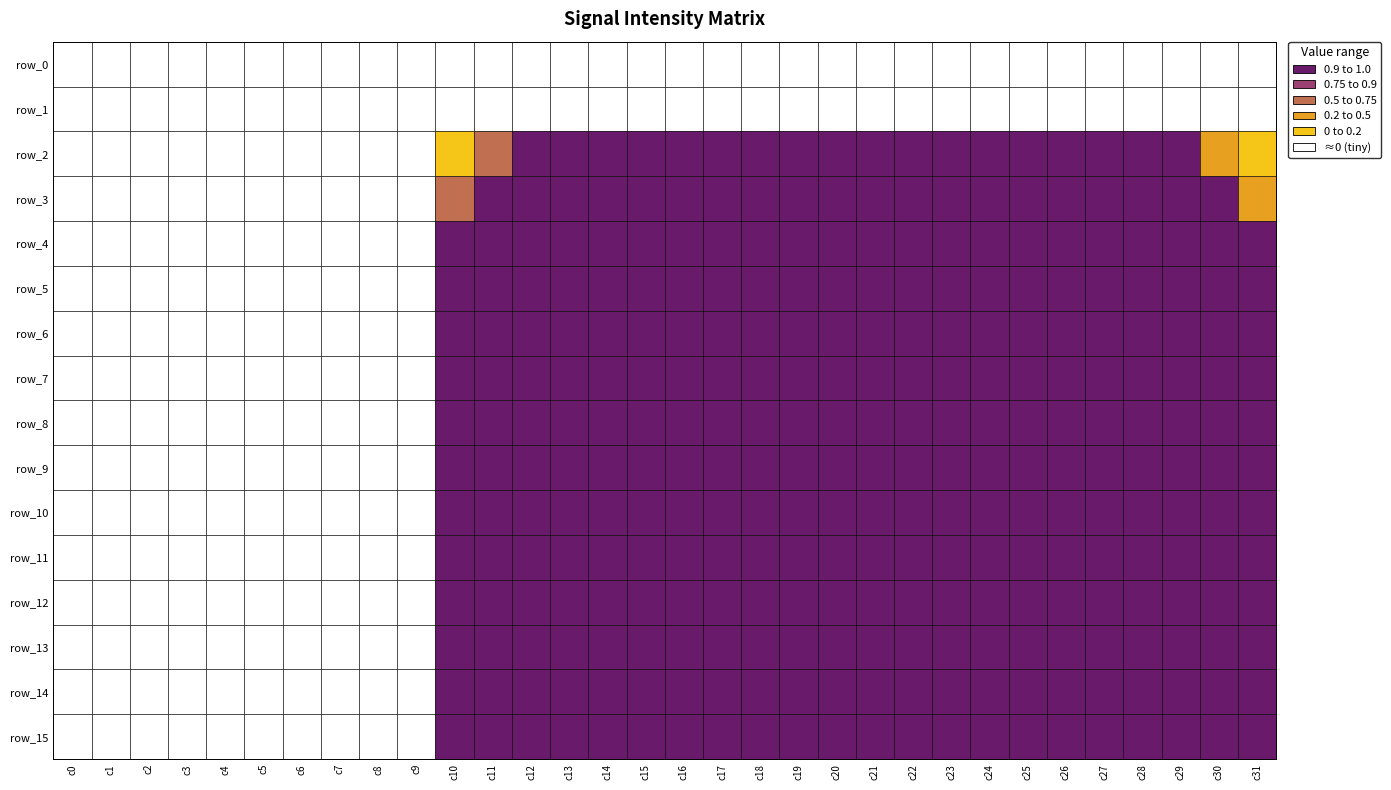

Which series has the largest range (max minus min)?

row_12